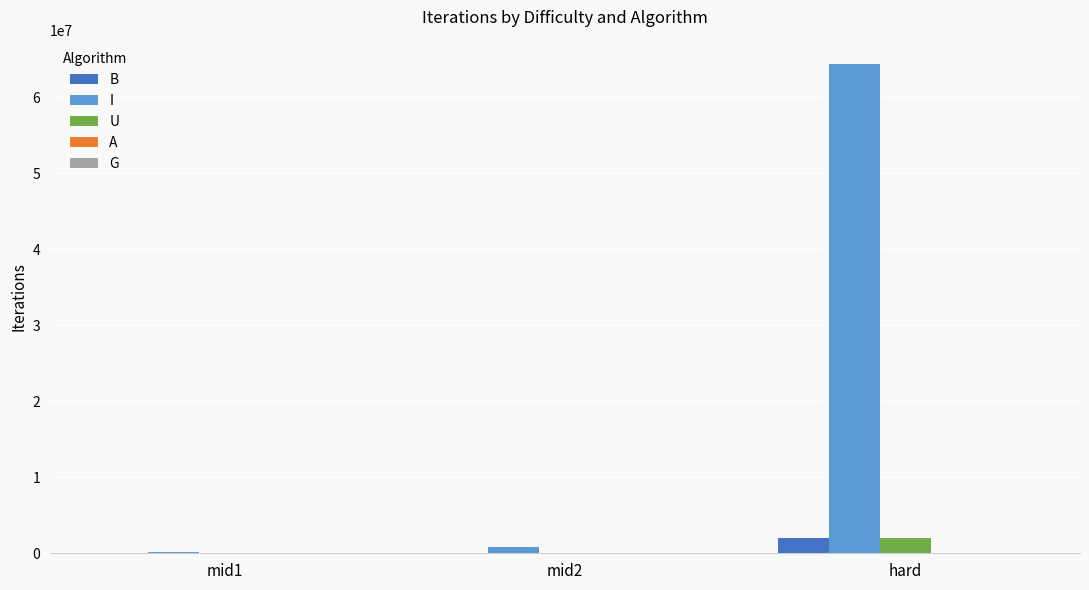

Which category has the highest value in the I series?

hard